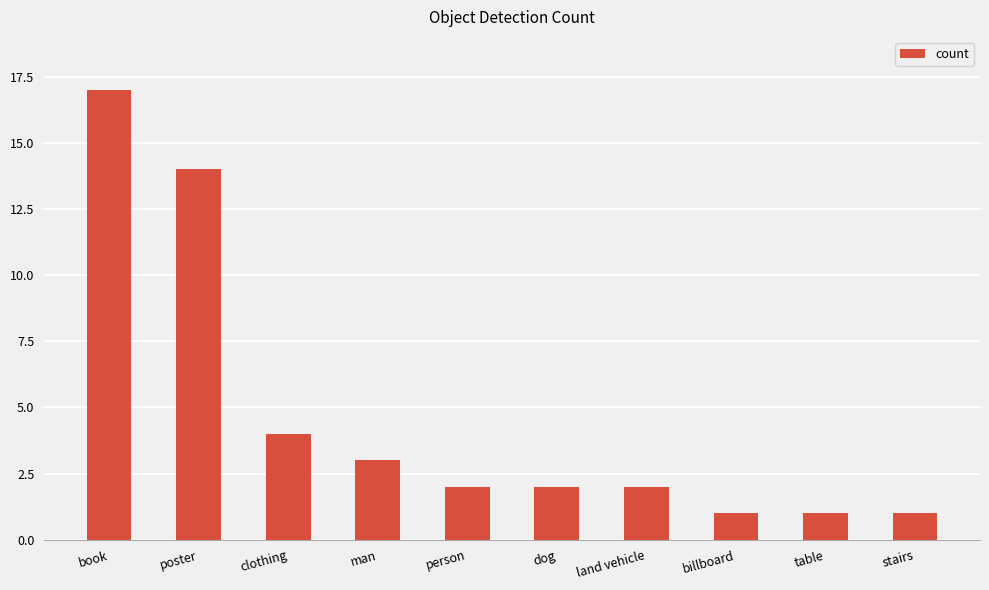

Does the chart contain stacked bars?

No